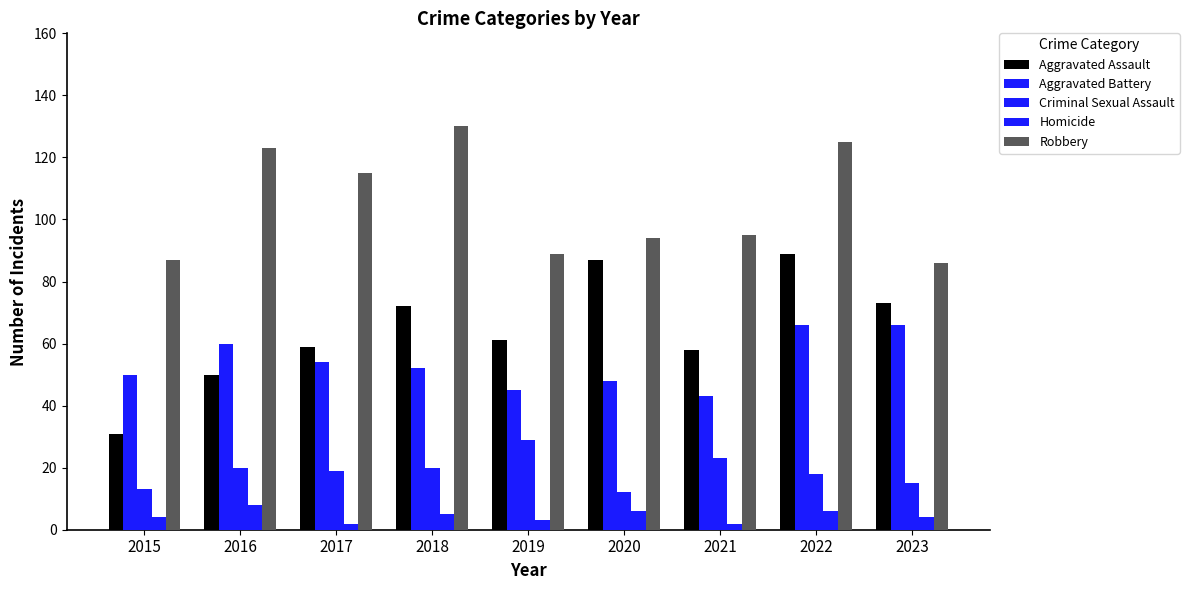

How many bars are there in total?

45